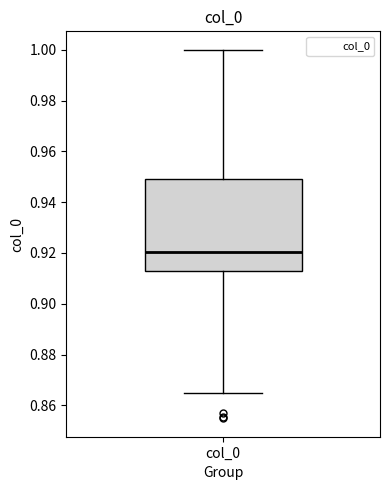

Read this box plot against the y-axis: the position of the median line, the range covered by the box, and the ends of both whiskers. The values are not printed on the chart, so give them approximately, as read against the axis.

median 0.920, box 0.912 to 0.950, whiskers 0.864 to 1.000